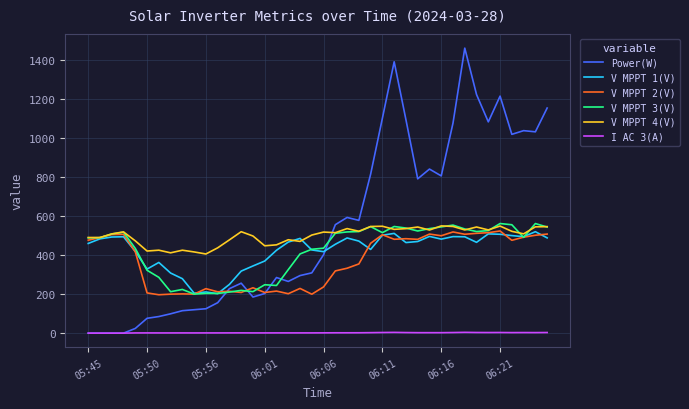

True or false: V MPPT 4(V) and Power(W) cross at least once.

True